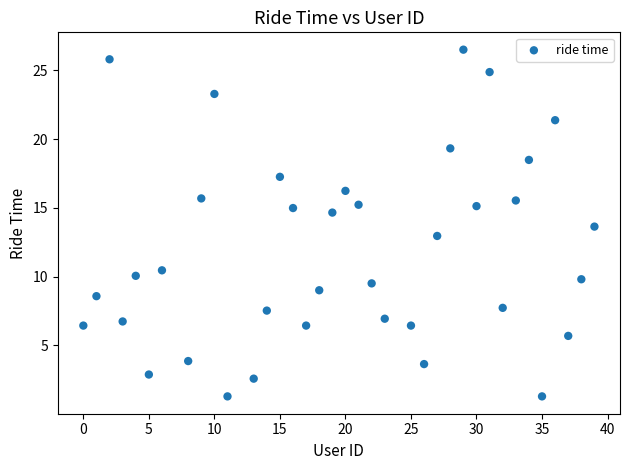

What is the range of Y values (max minus min)?

25.2